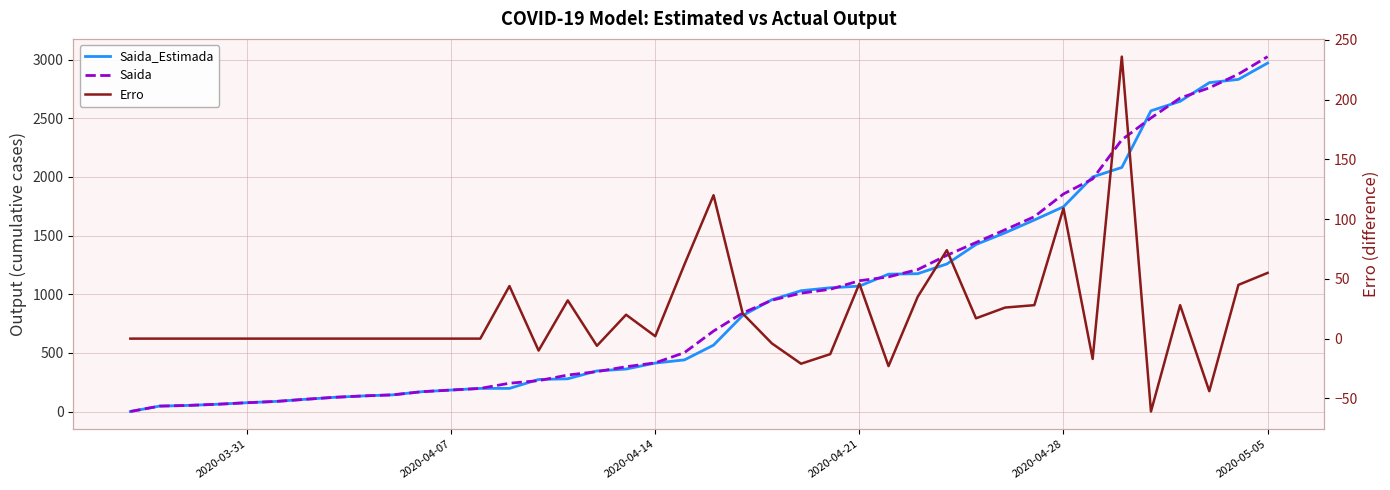

How many lines are shown in the chart?

3